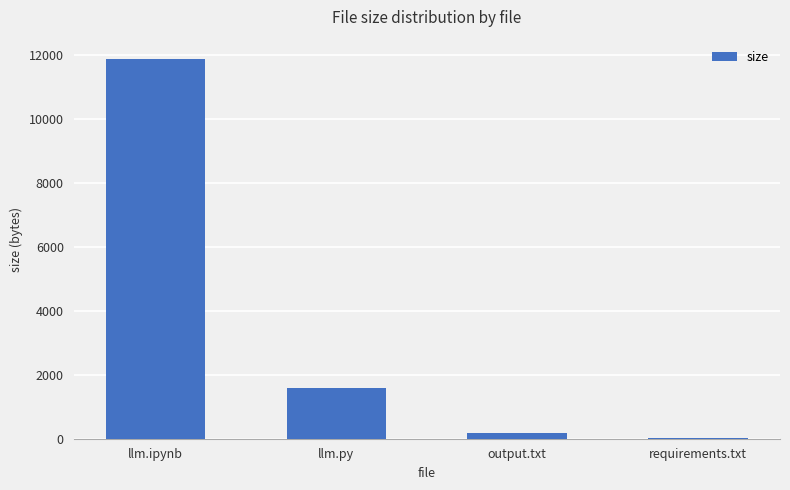

What is the sum of all values?

13664